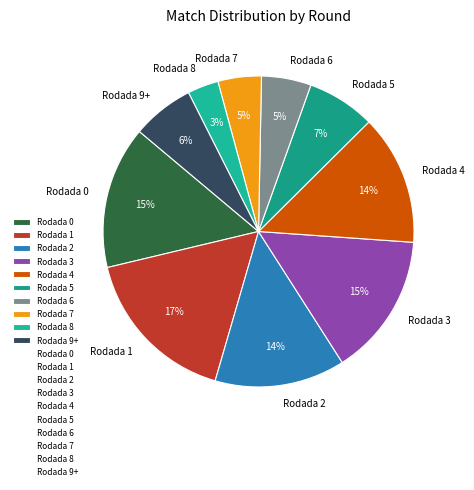

How many slices are in this pie chart?

10